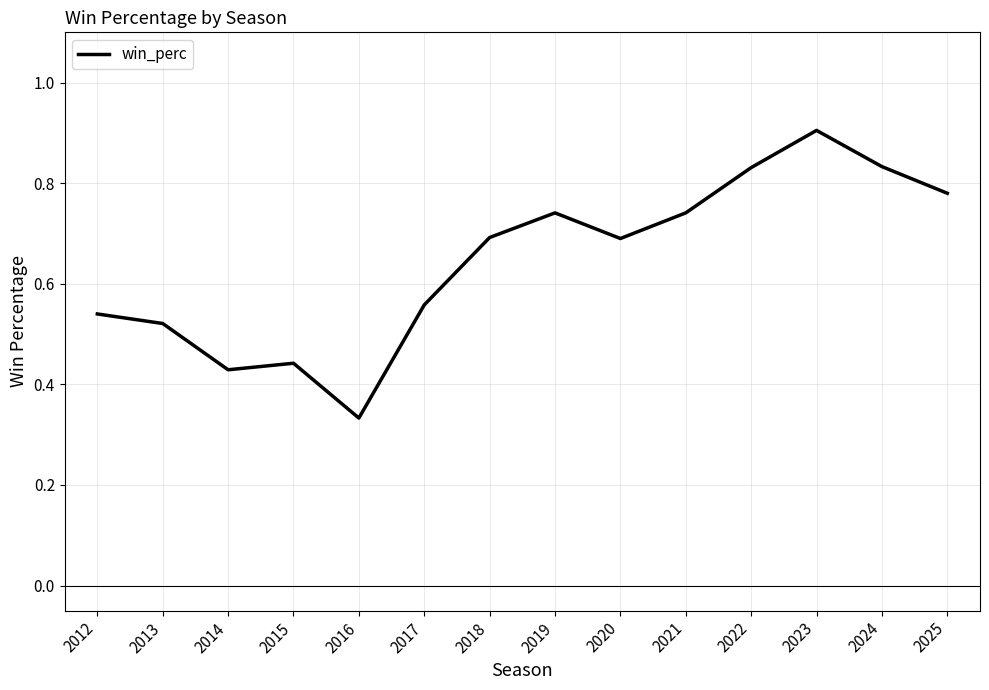

Where is the data nearest to the value 0?

2016